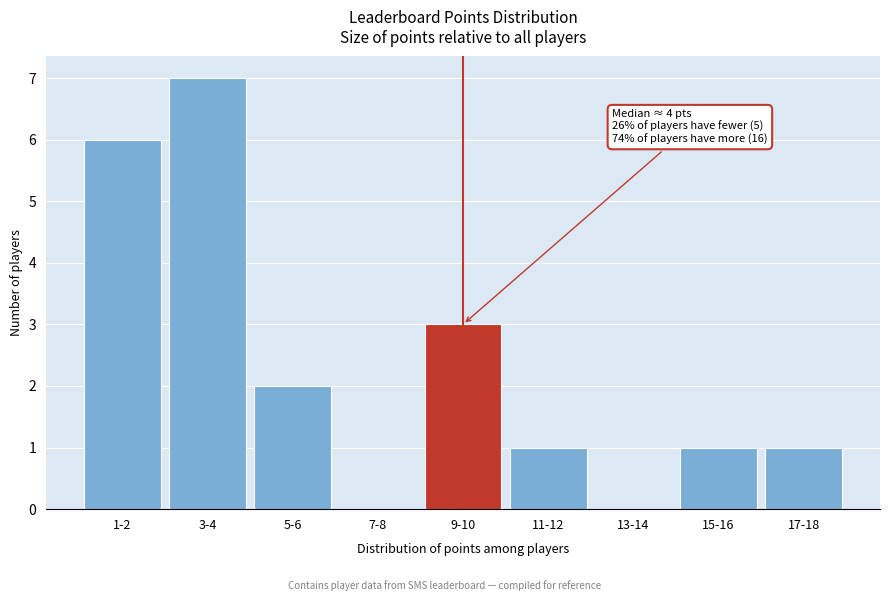

Reading left to right, transcribe all the data shown in this chart.

1-2=6	3-4=7	5-6=2	7-8=0	9-10=3	11-12=1	13-14=0	15-16=1	17-18=1